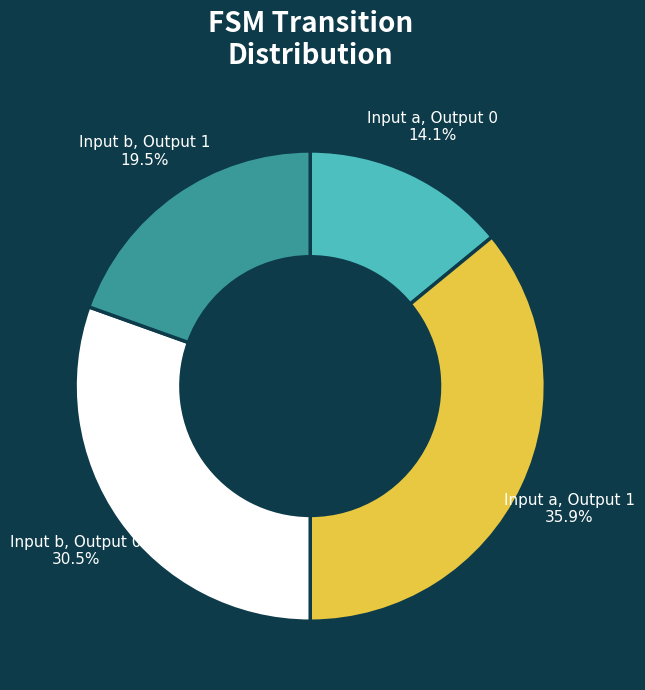

Count the number of slices in the pie.

4